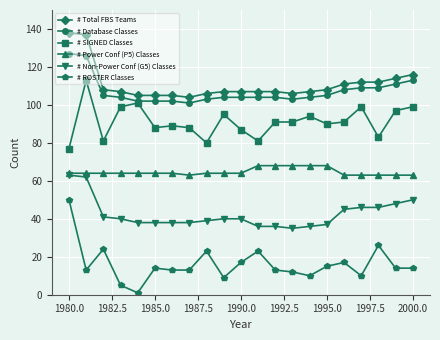

True or false: # Total FBS Teams and # Power Conf (P5) Classes cross at least once.

False